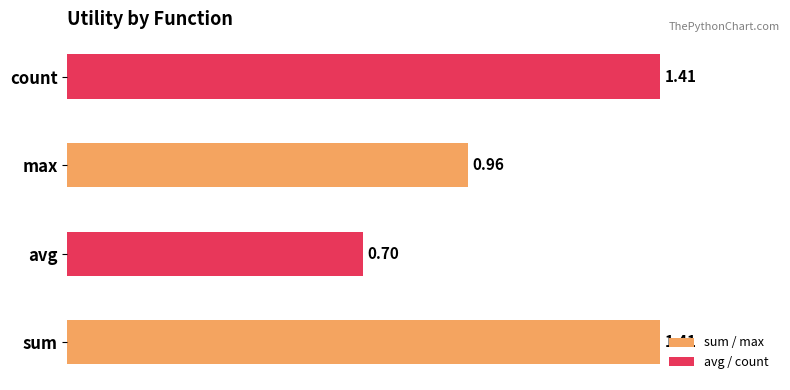

What is the ratio of the value at max to the value at sum?

0.7